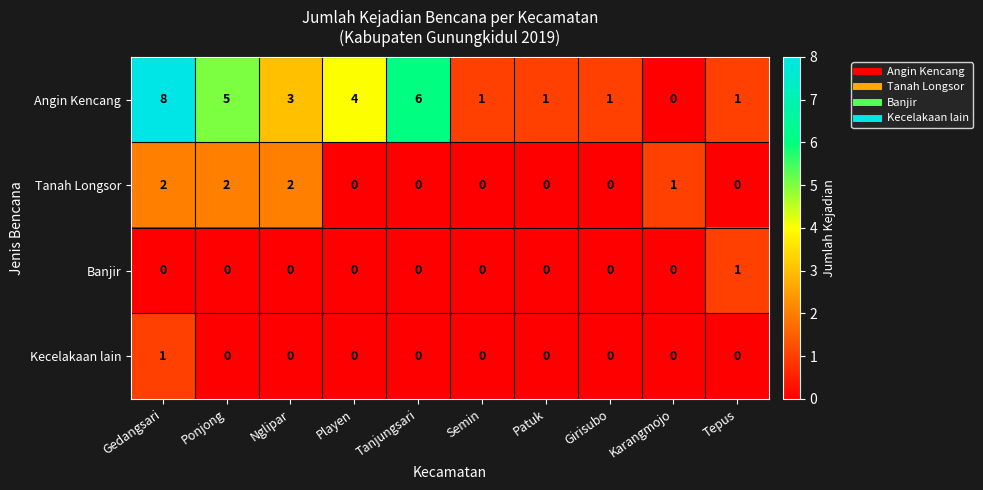

Which series has the largest total across all categories?

Angin Kencang